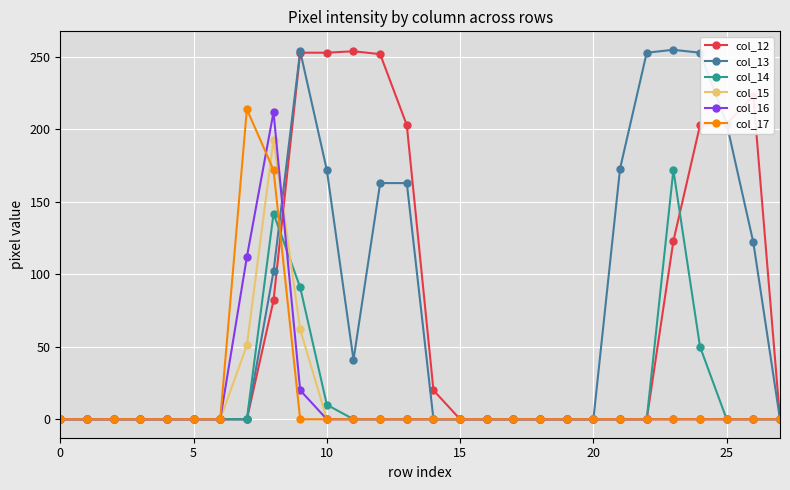

What is the maximum value for col_14?

172